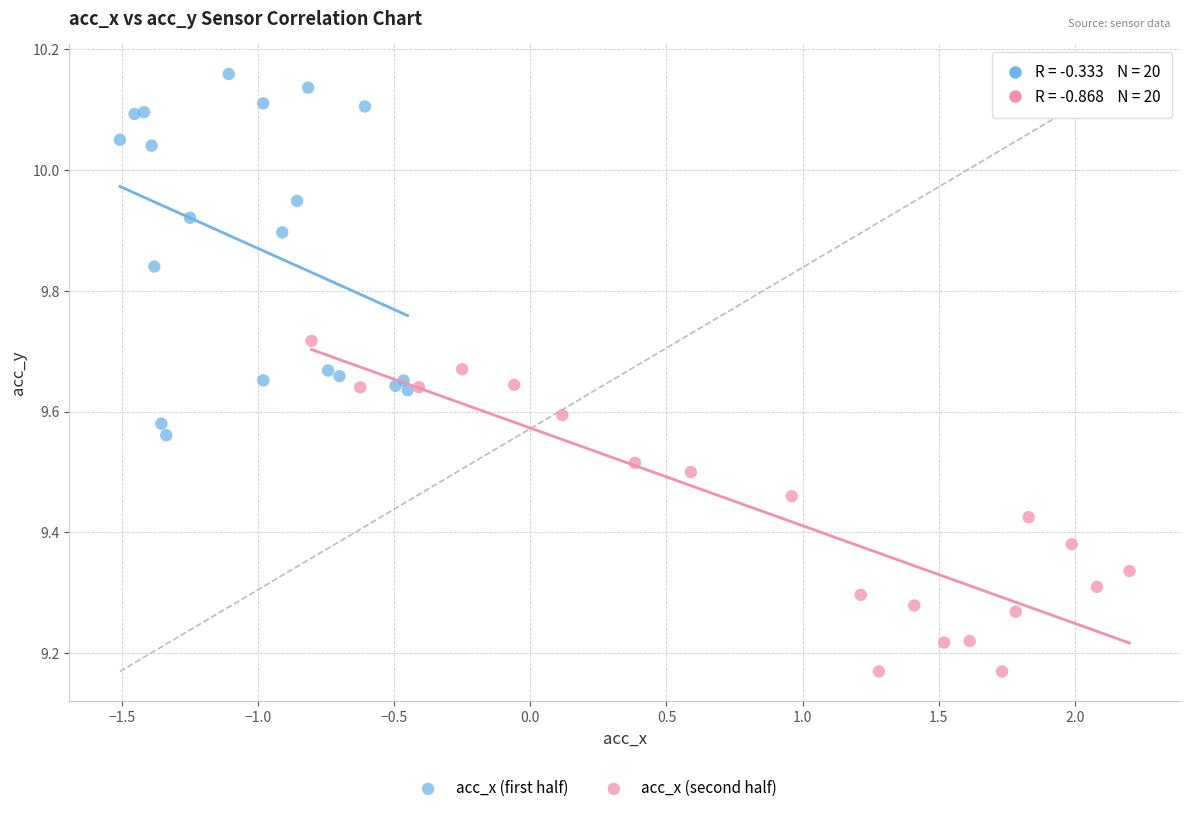

Which series contains the highest Y value?

acc_x (first half)